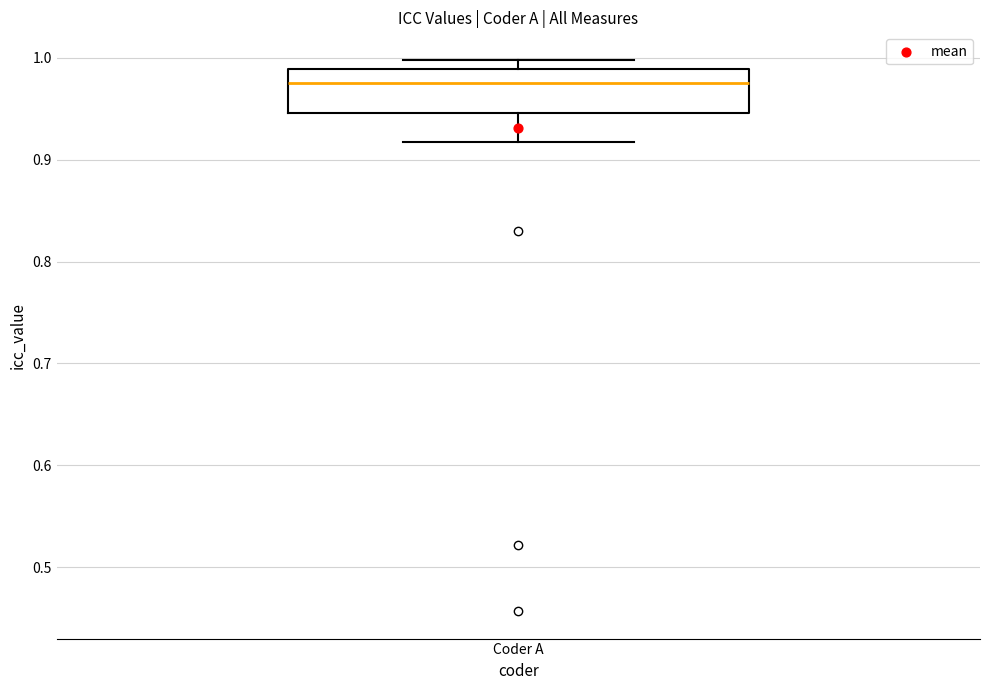

Transcribe this box plot: give where the median line is, the range the box spans, and where the two whiskers end, as read against the y-axis. The values are not printed on the chart, so give them approximately, as read against the axis.

median 0.98, box 0.95 to 0.99, whiskers 0.92 to 1.00